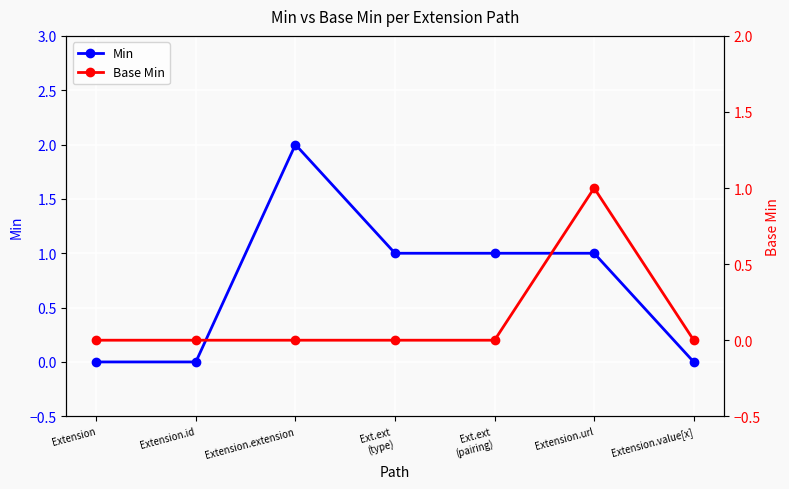

What are all the series names shown in the legend?

Min, Base Min